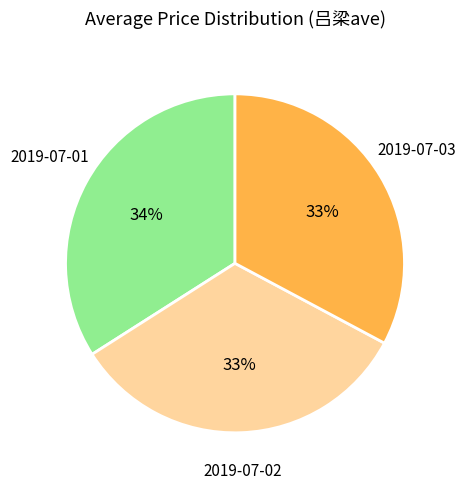

Is there a majority slice in this chart?

No